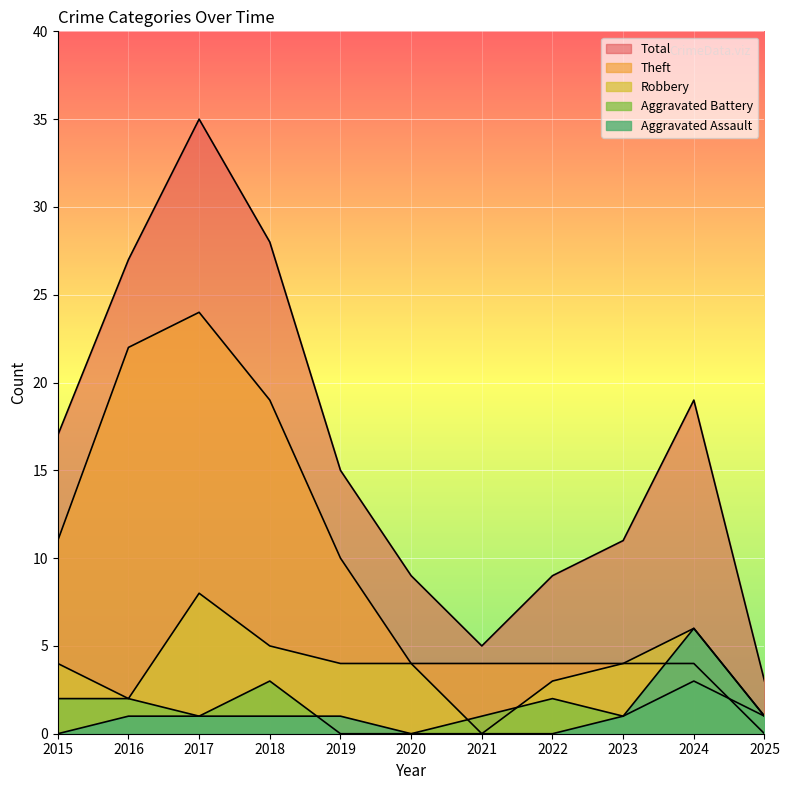

What is the spread (max minus min) of values at 2018?

27